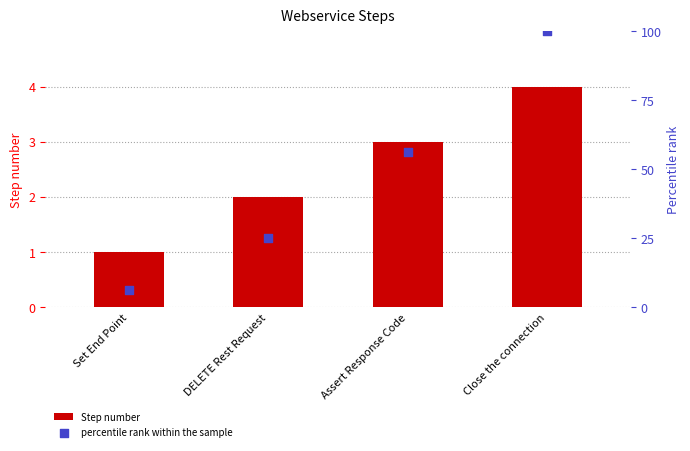

Which series has the largest total across all categories?

percentile rank within the sample